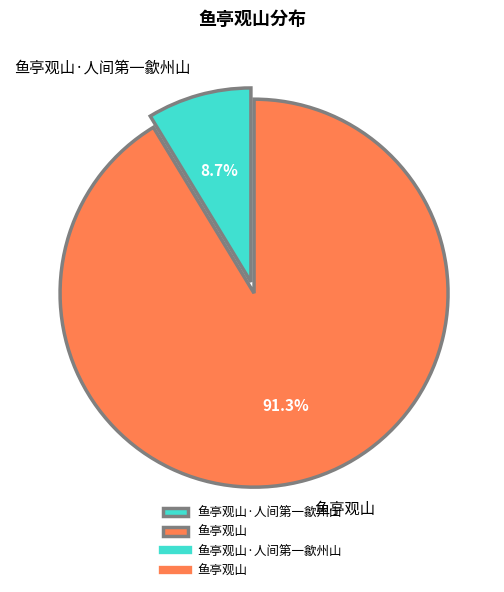

How many segments does this pie chart have?

2